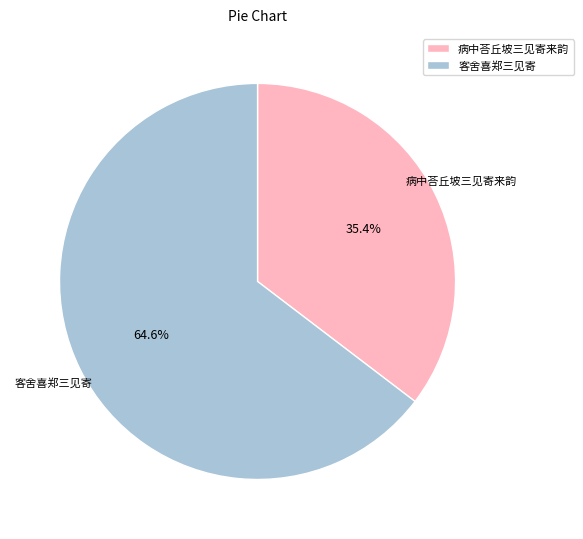

Does any single category account for the majority?

Yes